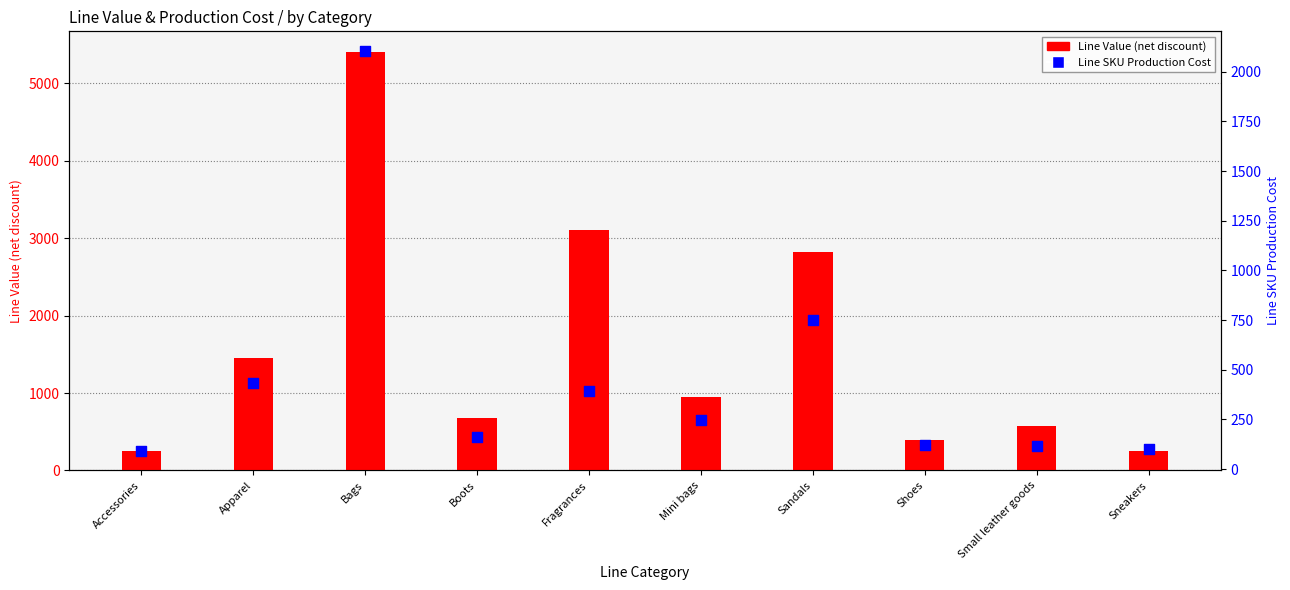

Which series has the widest spread of Y values?

Line Value (net discount)